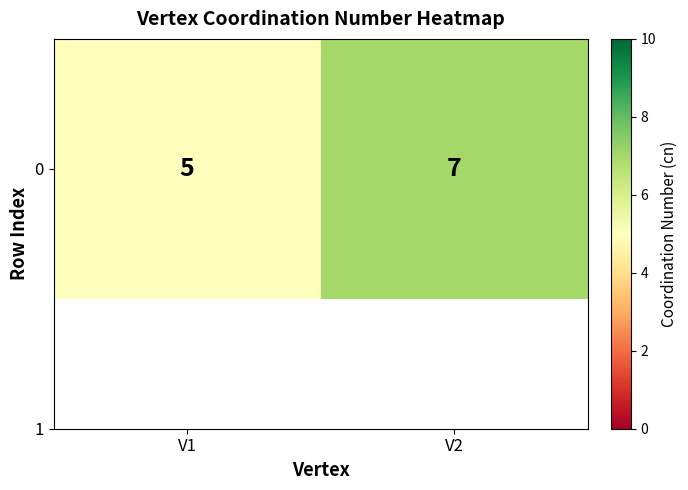

Count the number of categories in the chart.

2